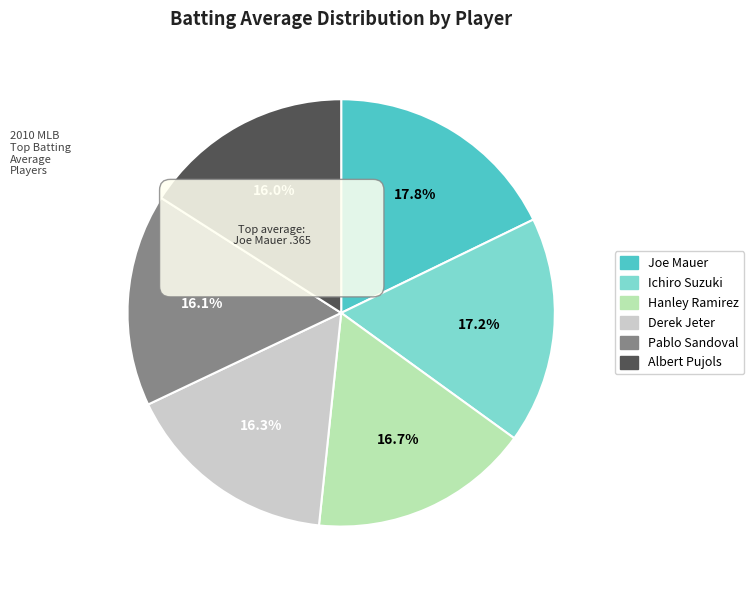

Rank the categories by value from lowest to highest.

Albert Pujols, Pablo Sandoval, Derek Jeter, Hanley Ramirez, Ichiro Suzuki, Joe Mauer